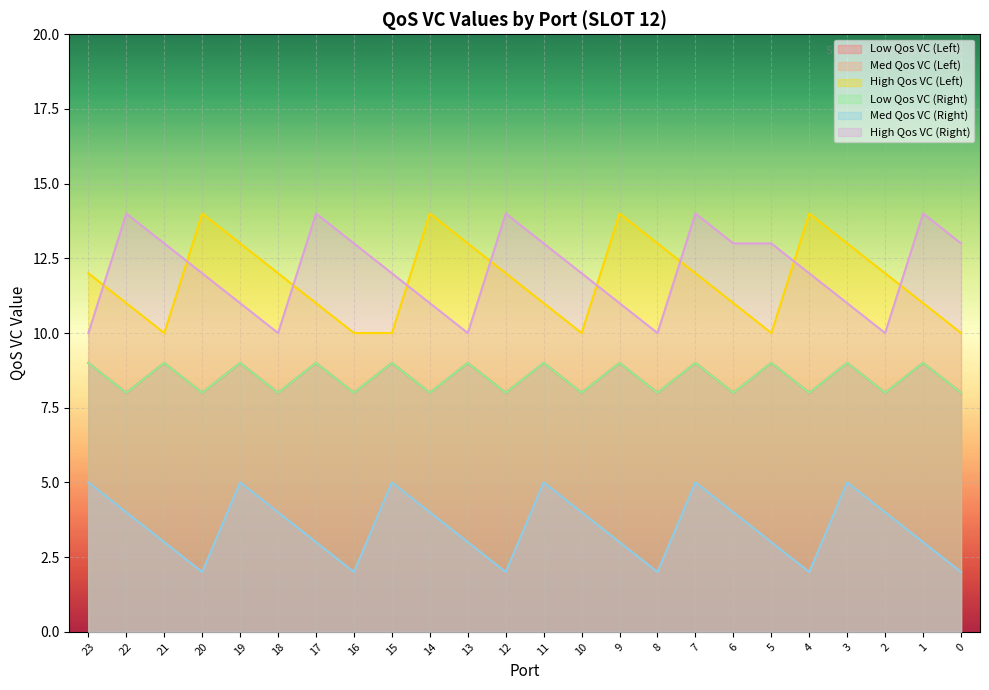

What is the sum of all Med Qos VC (Left) values?

84